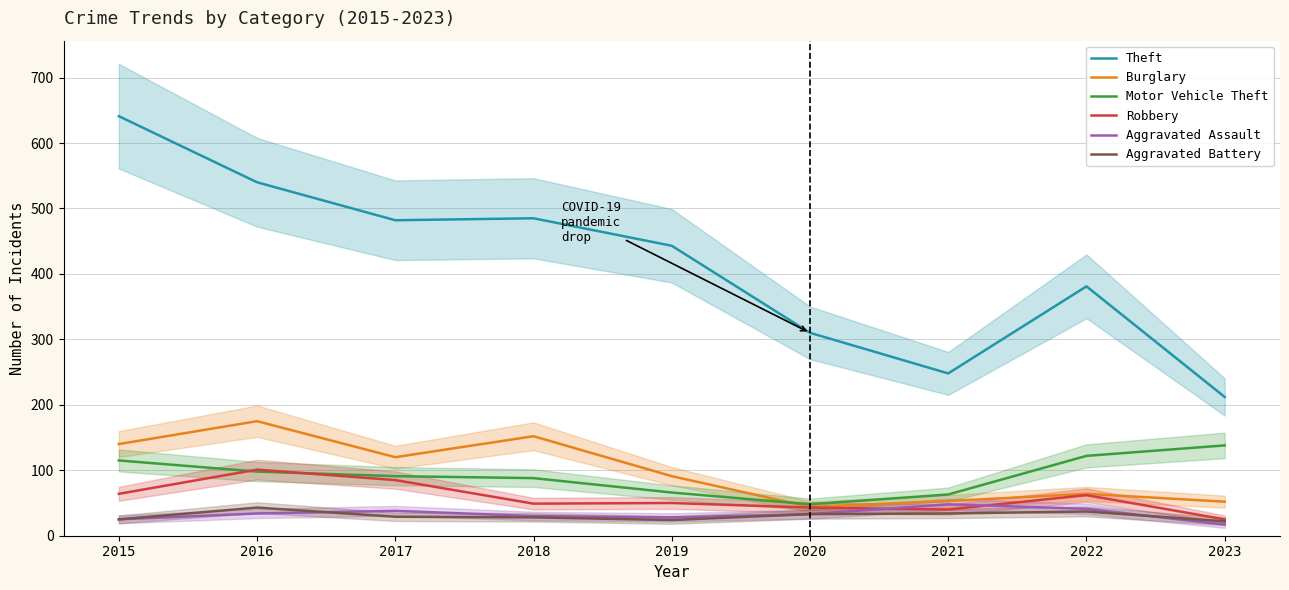

What are all the series names shown in the legend?

Theft, Burglary, Motor Vehicle Theft, Robbery, Aggravated Assault, Aggravated Battery